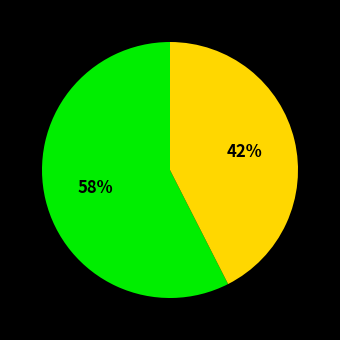

How many slices are in this pie chart?

2